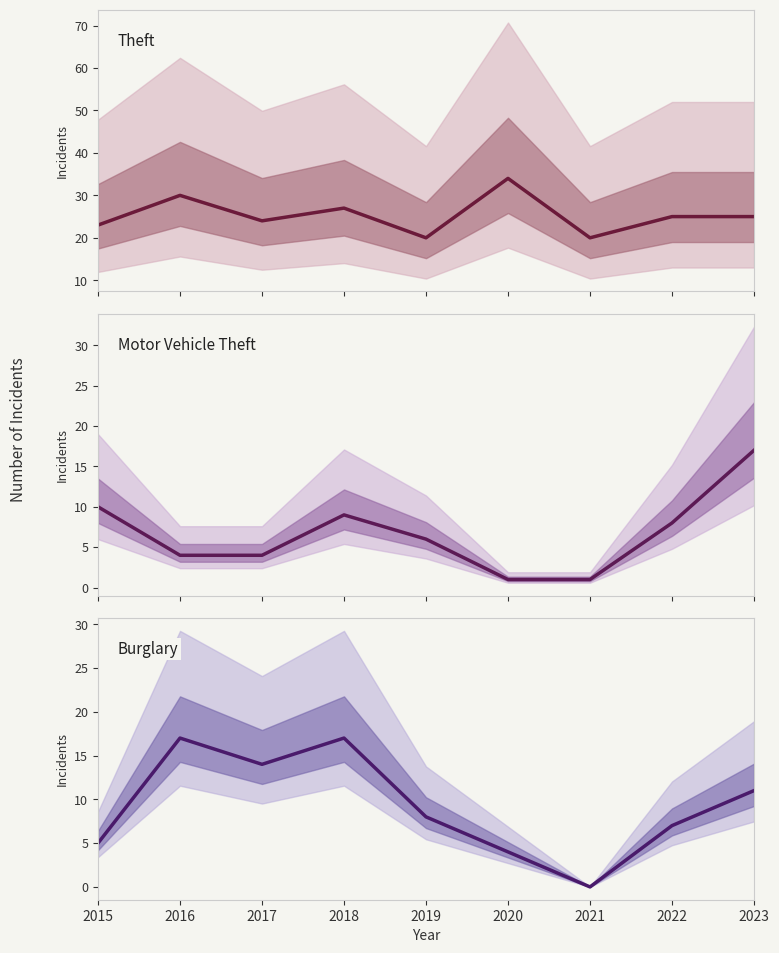

What is the difference between the second highest and minimum values in the Burglary series?

17